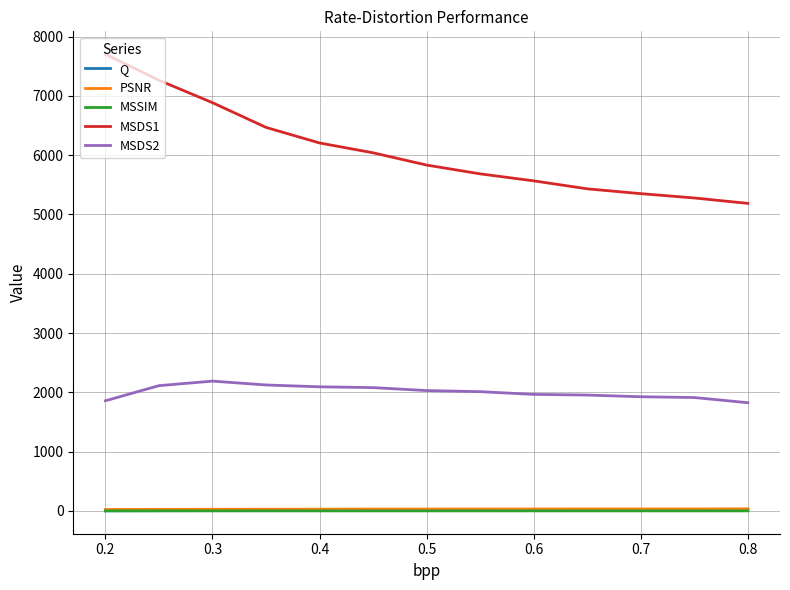

What is the lowest value of the PSNR series?

24.6